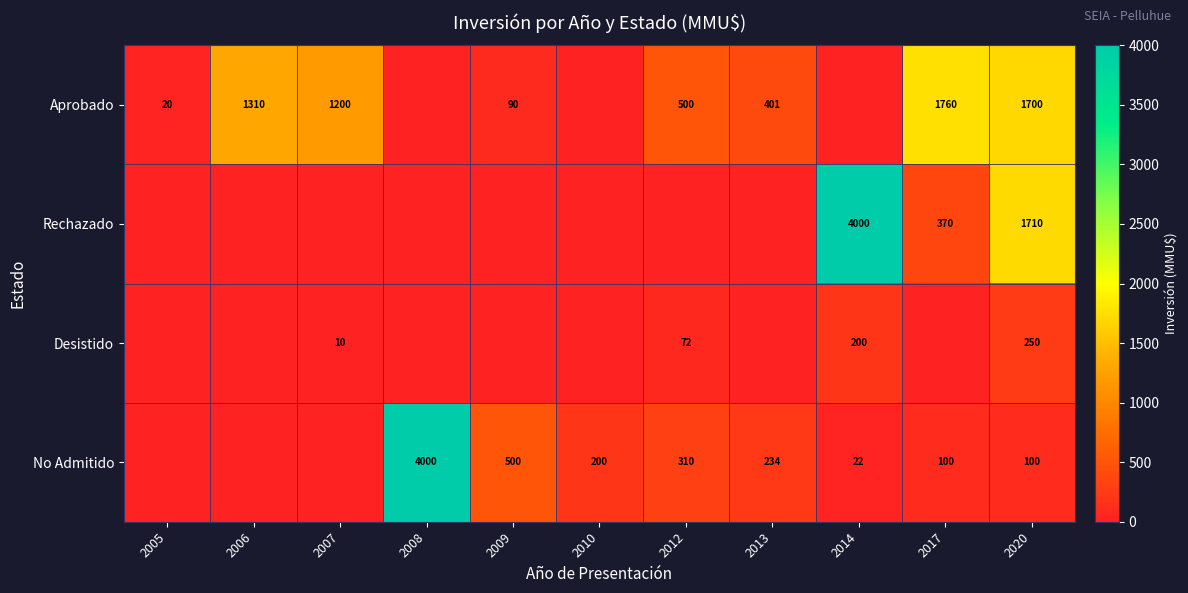

Is it true that Aprobado equals 1310 at 2006?

True